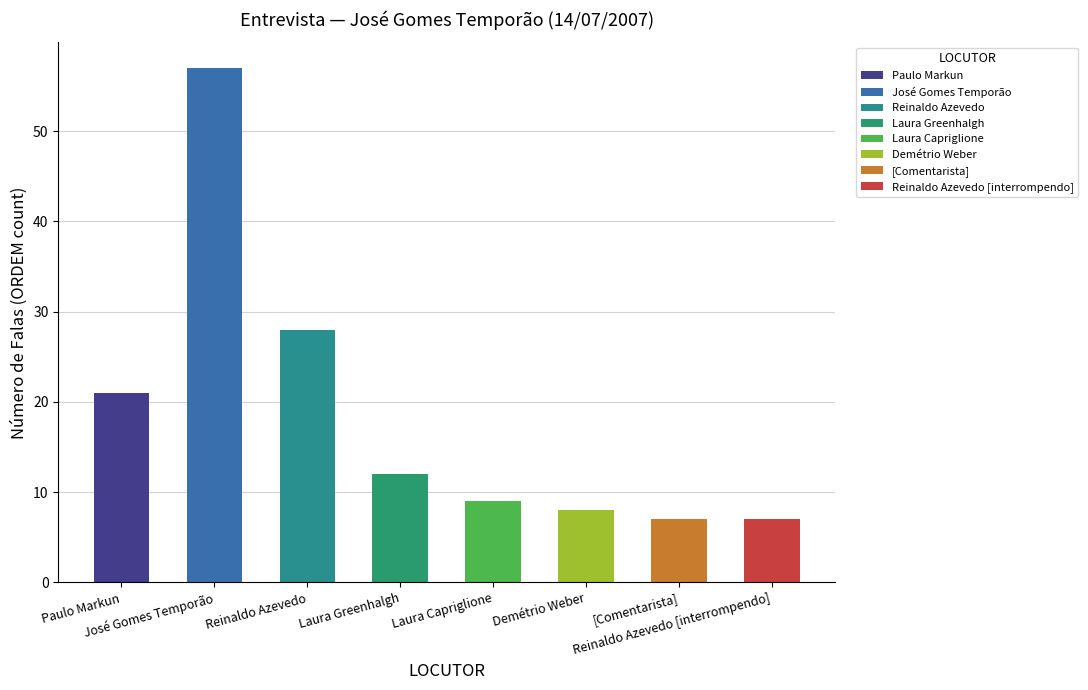

What is the change in value from José Gomes Temporão to Reinaldo Azevedo?

-29